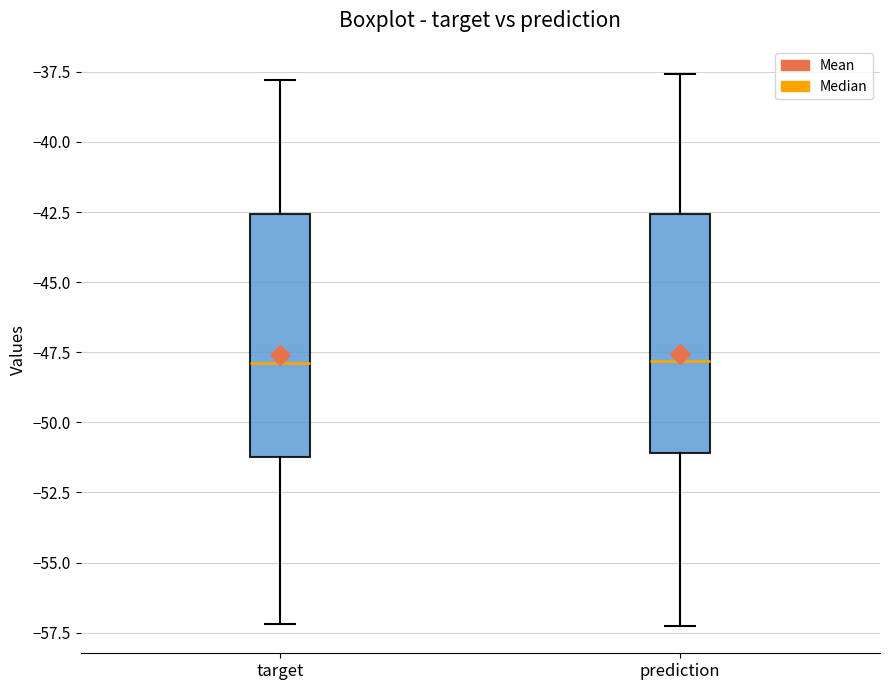

Where does the lower whisker of the box for target end on the y-axis? The values are not printed on the chart, so give them approximately, as read against the axis.

-57.0